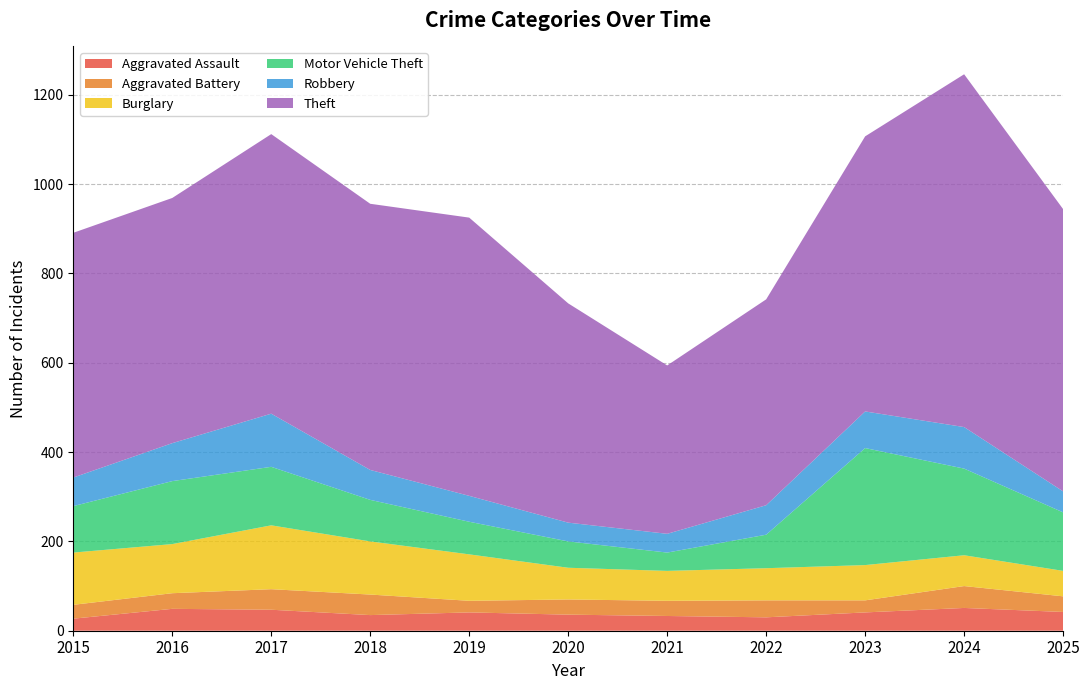

Reading left to right, what are all the values shown in this chart?

Aggravated Assault: 27	49	47	35	41	36	33	30	41	51	42
Aggravated Battery: 31	35	46	46	26	34	34	38	27	49	35
Burglary: 117	110	143	119	104	71	67	72	79	69	57
Motor Vehicle Theft: 104	141	131	93	73	59	41	75	262	194	131
Robbery: 64	85	119	67	58	42	42	66	82	93	47
Theft: 548	549	626	596	623	491	377	461	616	790	632